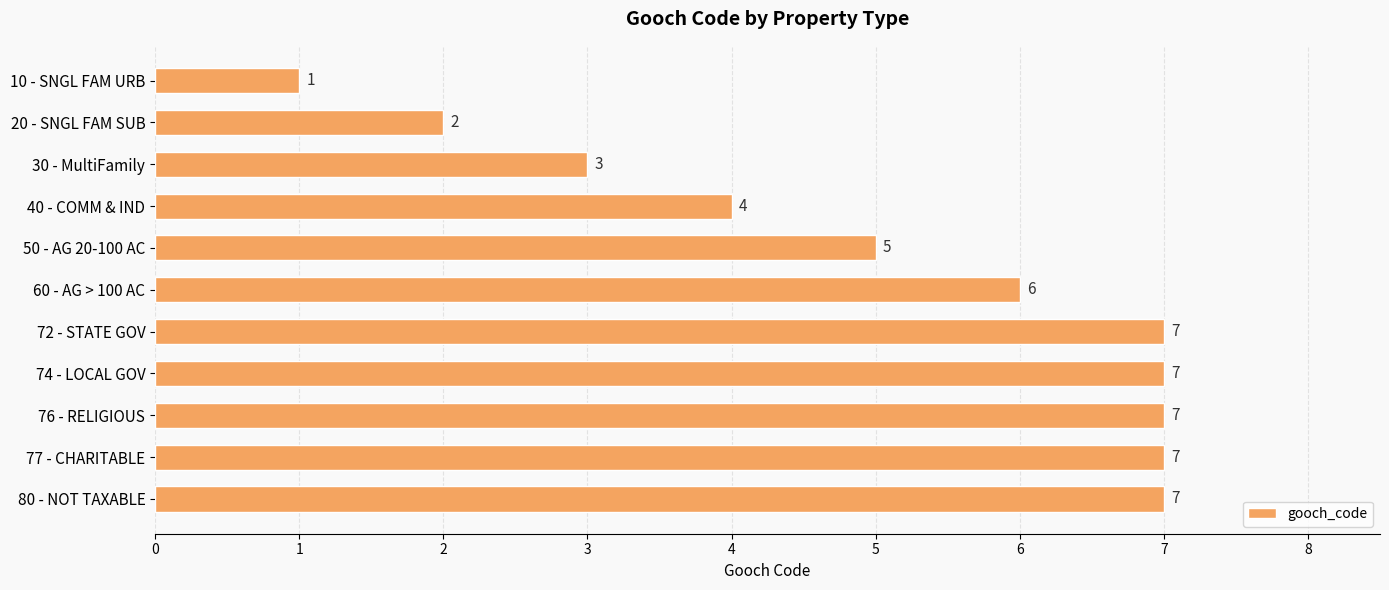

Count the number of data series in this chart.

1